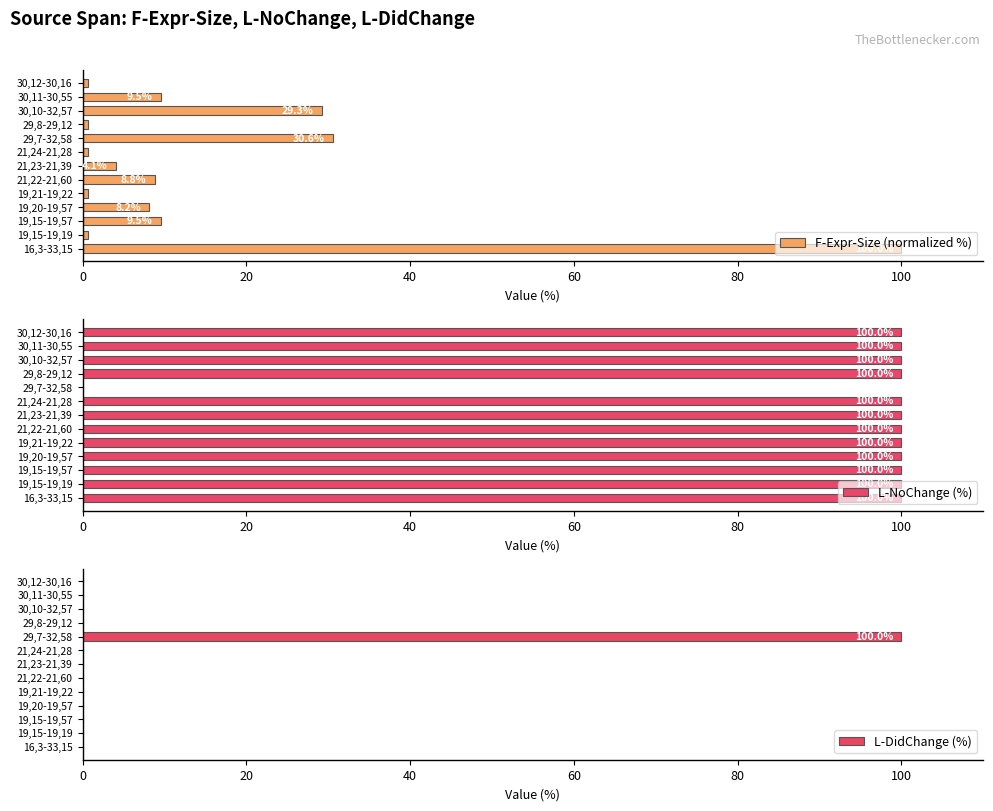

True or false: L-NoChange (%) has a value of 160 at 19,15-19,19.

False